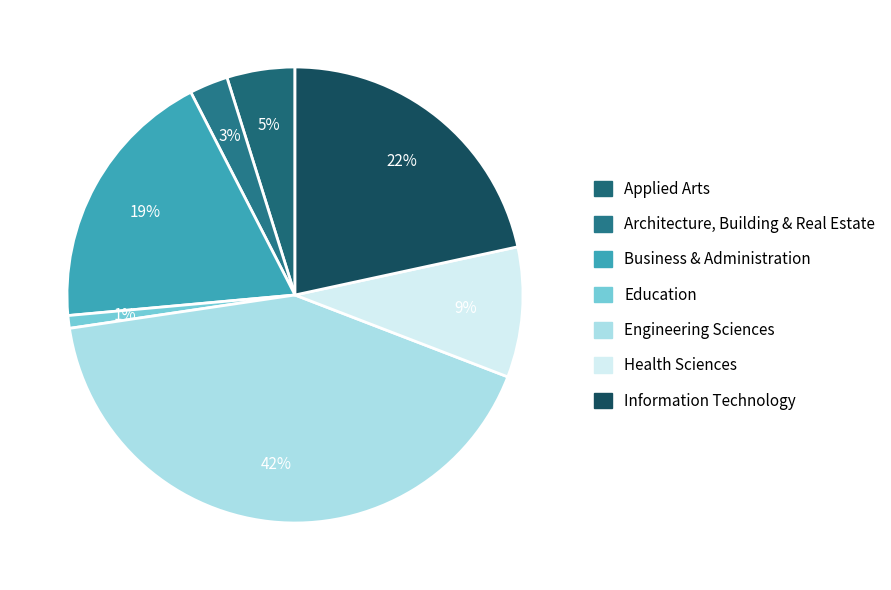

What portion of the pie excludes Business & Administration?

81.1%